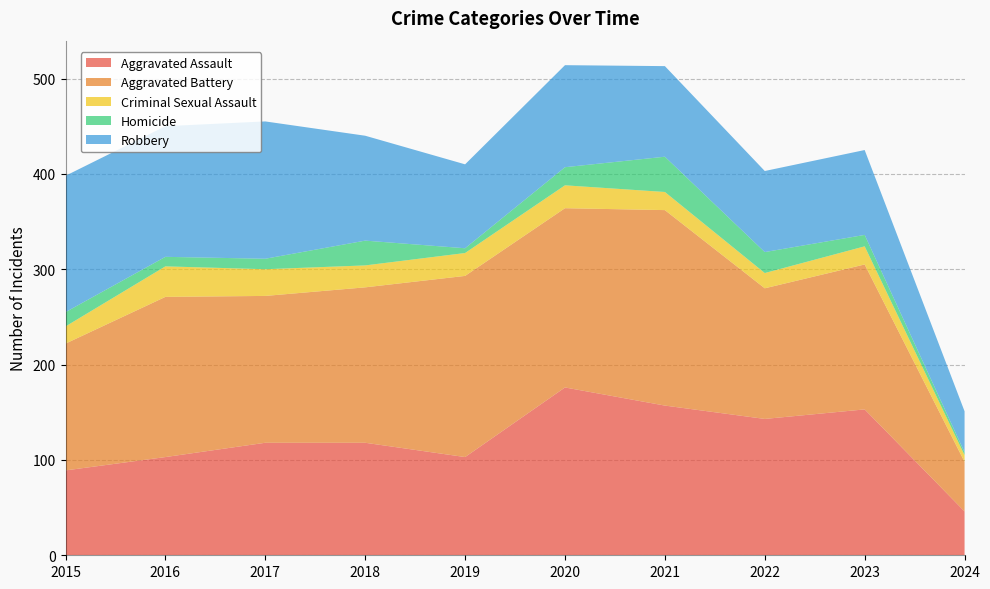

Reading left to right, transcribe all the data shown in this chart.

Aggravated Assault: 89	103	118	118	103	176	157	143	153	46
Aggravated Battery: 133	168	154	163	190	188	205	137	152	52
Criminal Sexual Assault: 18	32	28	23	24	24	19	16	19	7
Homicide: 15	10	11	26	5	19	37	22	12	3
Robbery: 143	137	144	110	88	107	95	85	89	43